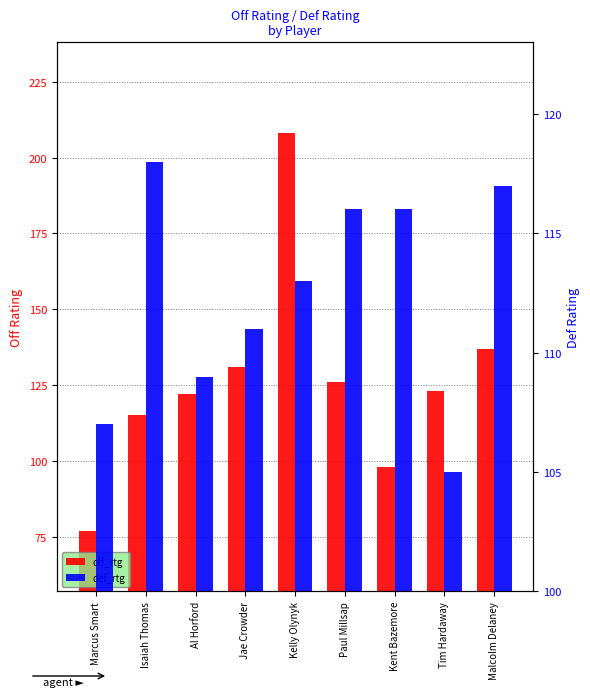

Which category has the highest value in the off_rtg series?

Kelly Olynyk